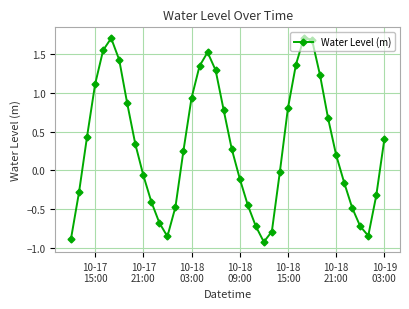

What is the sum of all values?

12.7